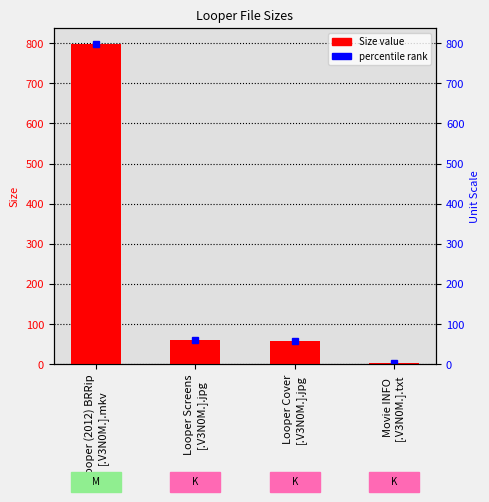

What is the label of the 3rd bar from the left?

Looper Cover
[.V3N0M.].jpg